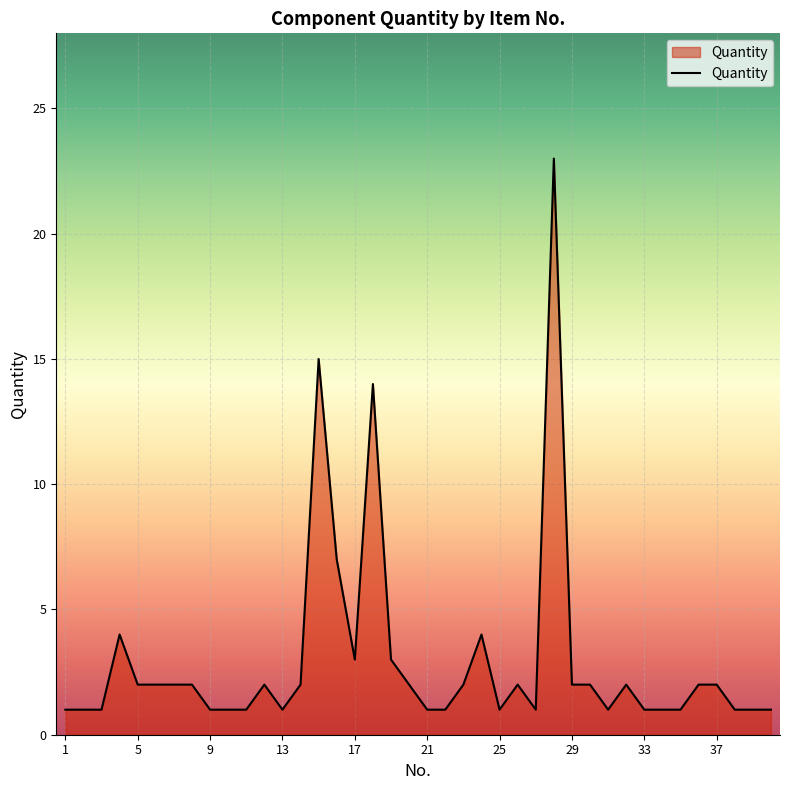

What is the maximum value shown in the chart?

23